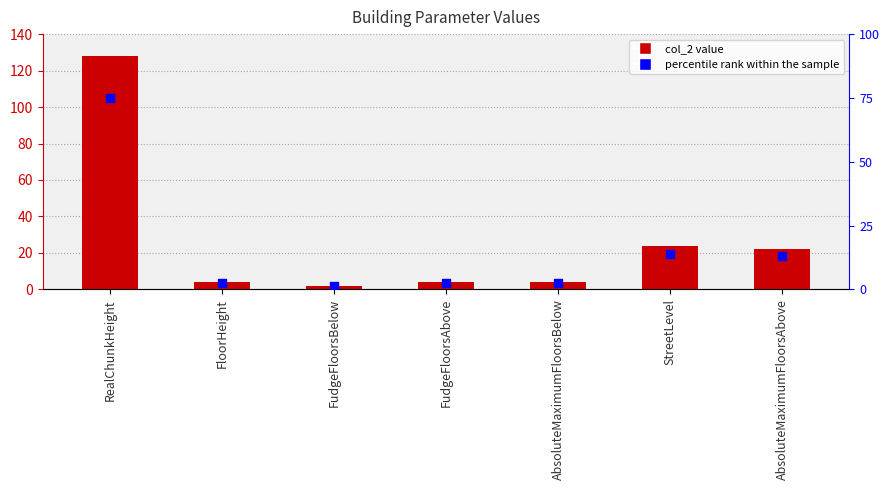

At how many categories does at least one series exceed 106?

1